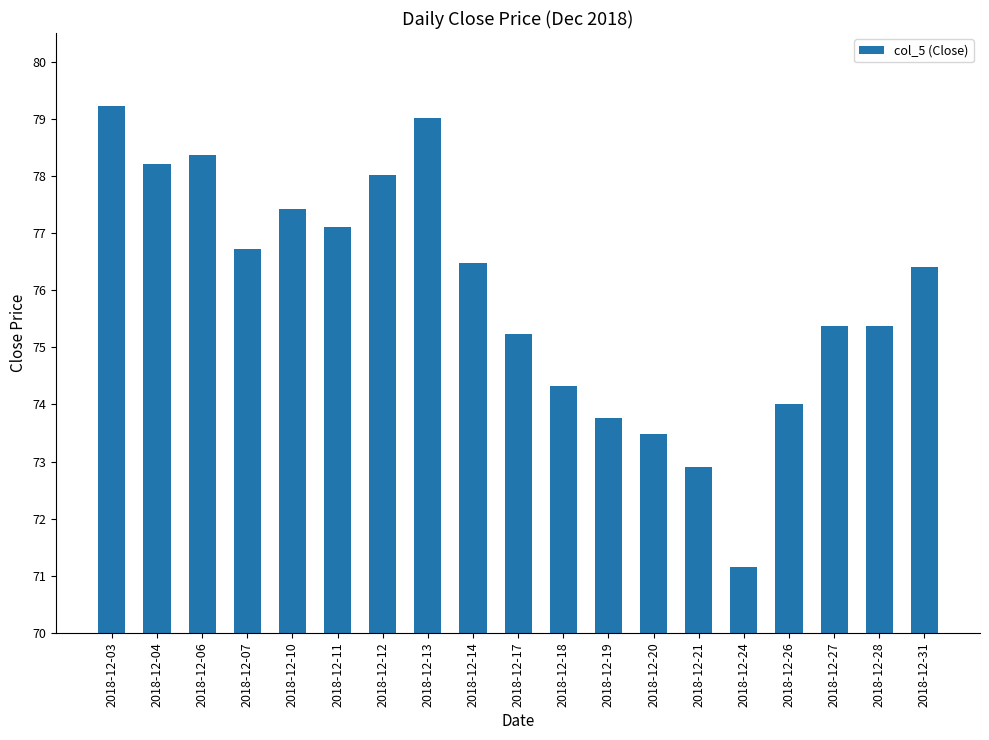

What is the average value?

75.9